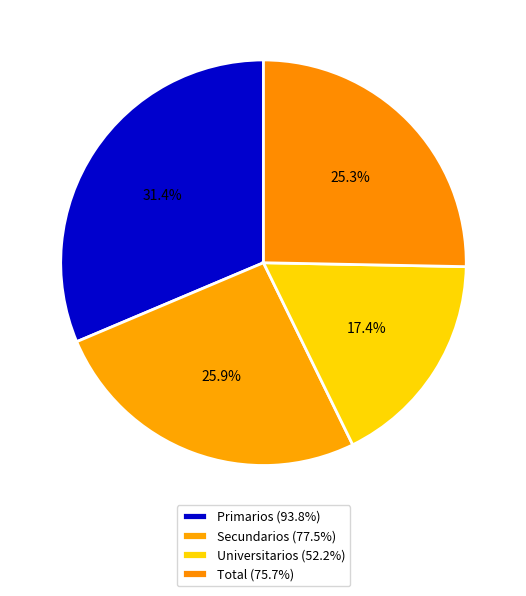

What is the smallest slice in the pie chart?

Universitarios